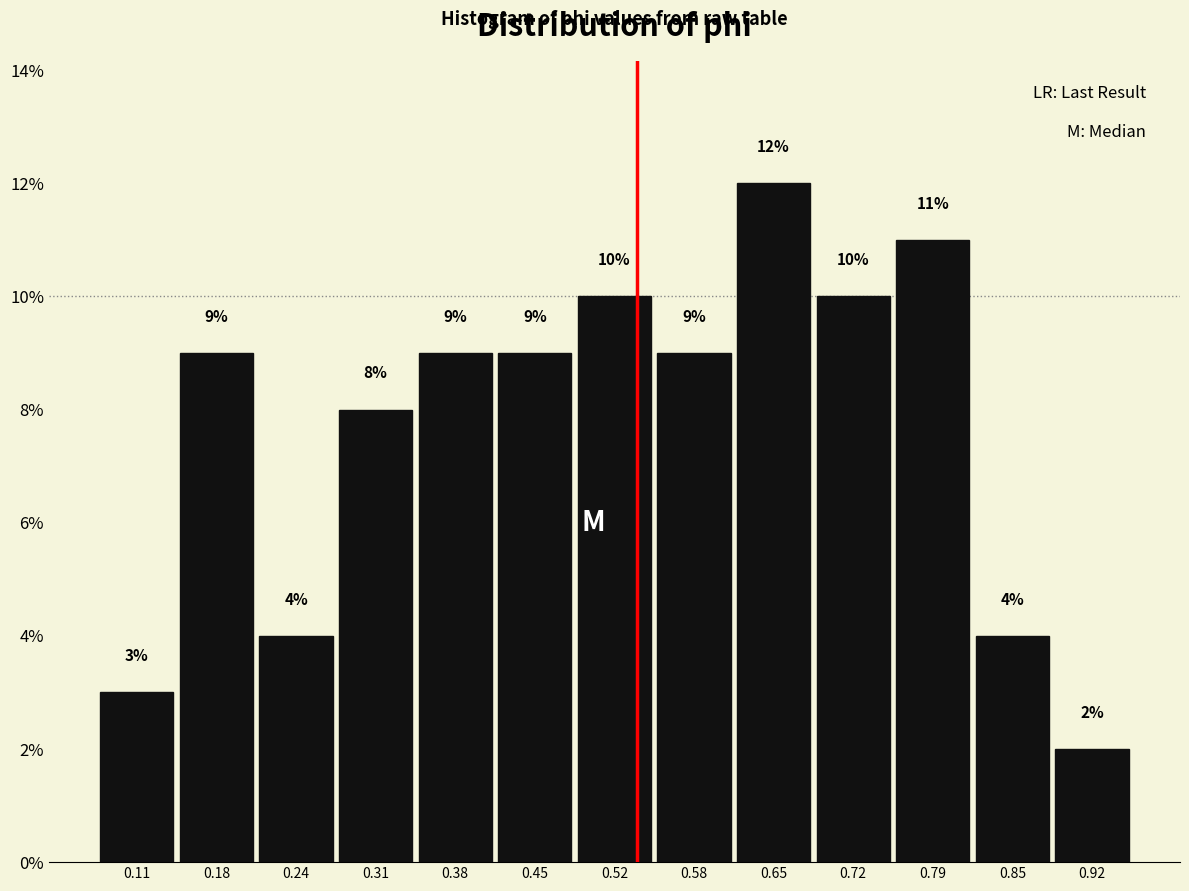

Reading left to right, transcribe this chart: for each bar, give the range it covers on the x-axis and its height. The bar edges are not printed on the chart, so give them approximately, as read against the axis.

0.08 to 0.14: 3
0.14 to 0.21: 9
0.21 to 0.28: 4
0.28 to 0.35: 8
0.35 to 0.41: 9
0.41 to 0.48: 9
0.48 to 0.55: 10
0.55 to 0.62: 9
0.62 to 0.68: 12
0.68 to 0.75: 10
0.75 to 0.82: 11
0.82 to 0.89: 4
0.89 to 0.96: 2